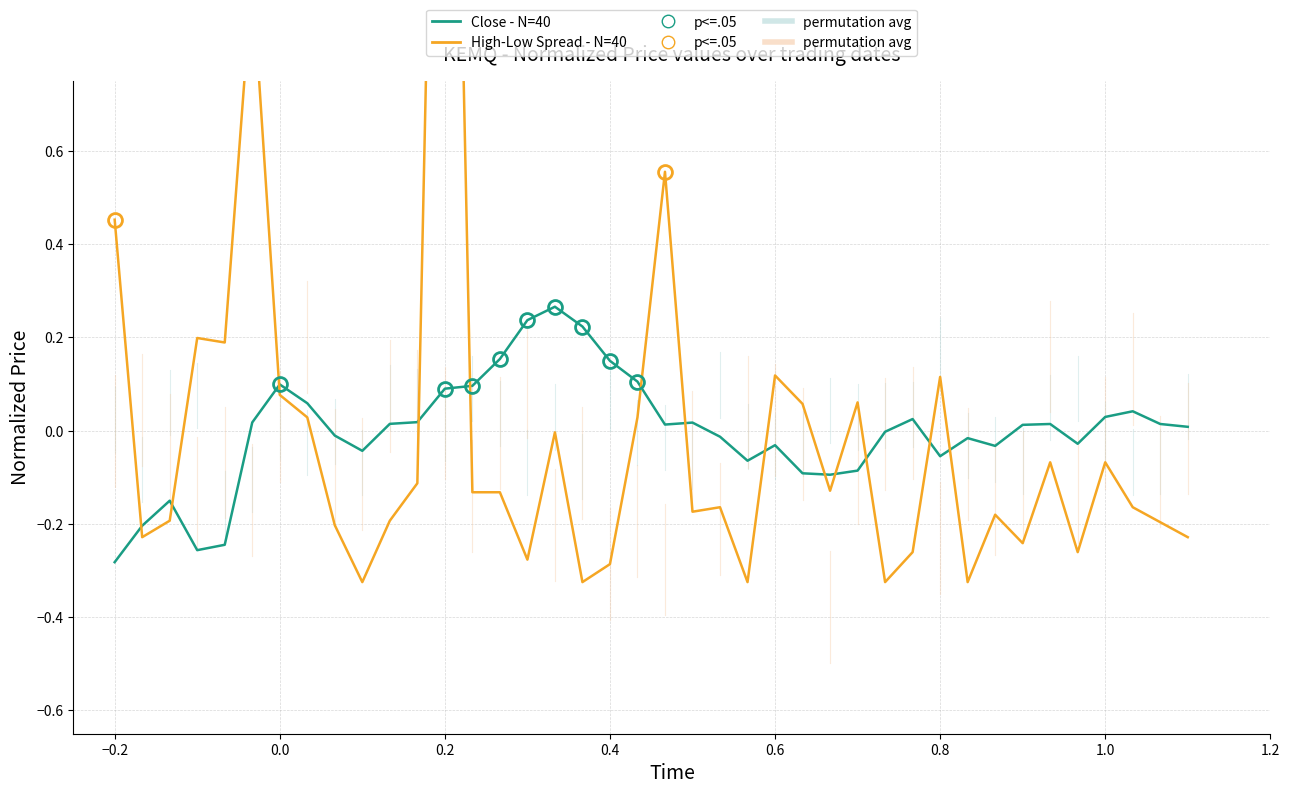

How many series are shown in this chart?

2